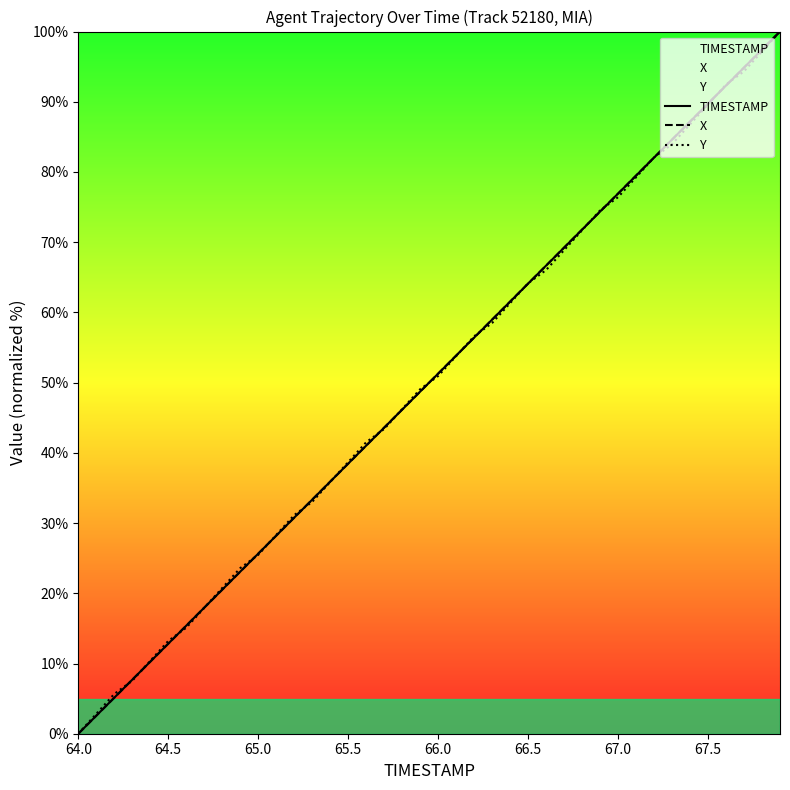

Which category has the lowest value across all series?

64.0